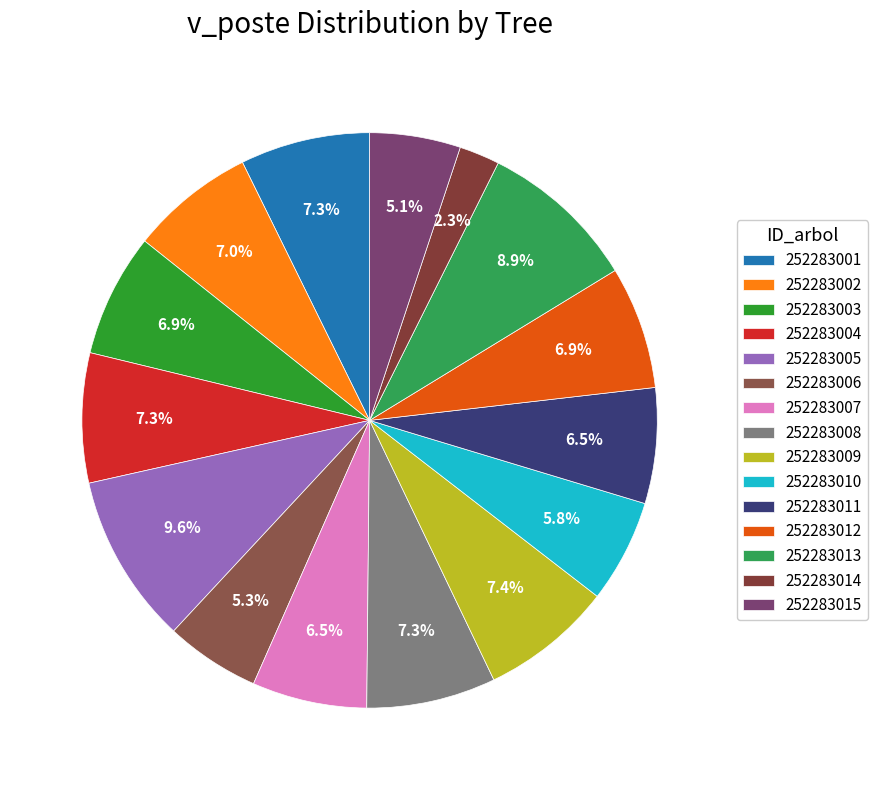

How many segments does this pie chart have?

15